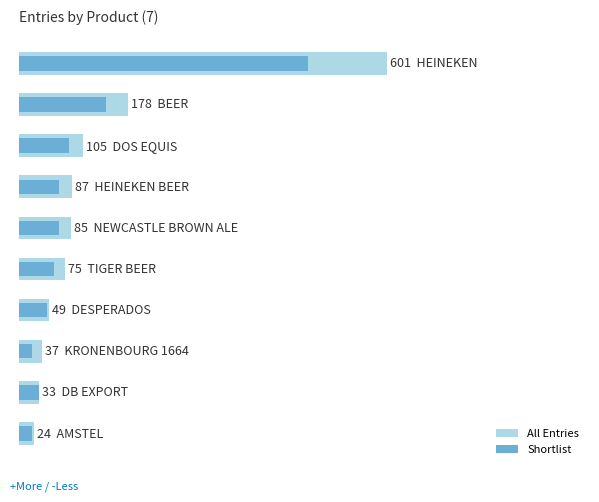

Reading right to left, list all the values displayed in this chart.

All Entries: 9=24	8=33	7=37	6=49	5=75	4=85	3=87	2=105	1=178	0=601
Shortlist: 9=22	8=32	7=22	6=46	5=58	4=66	3=65	2=81	1=142	0=473